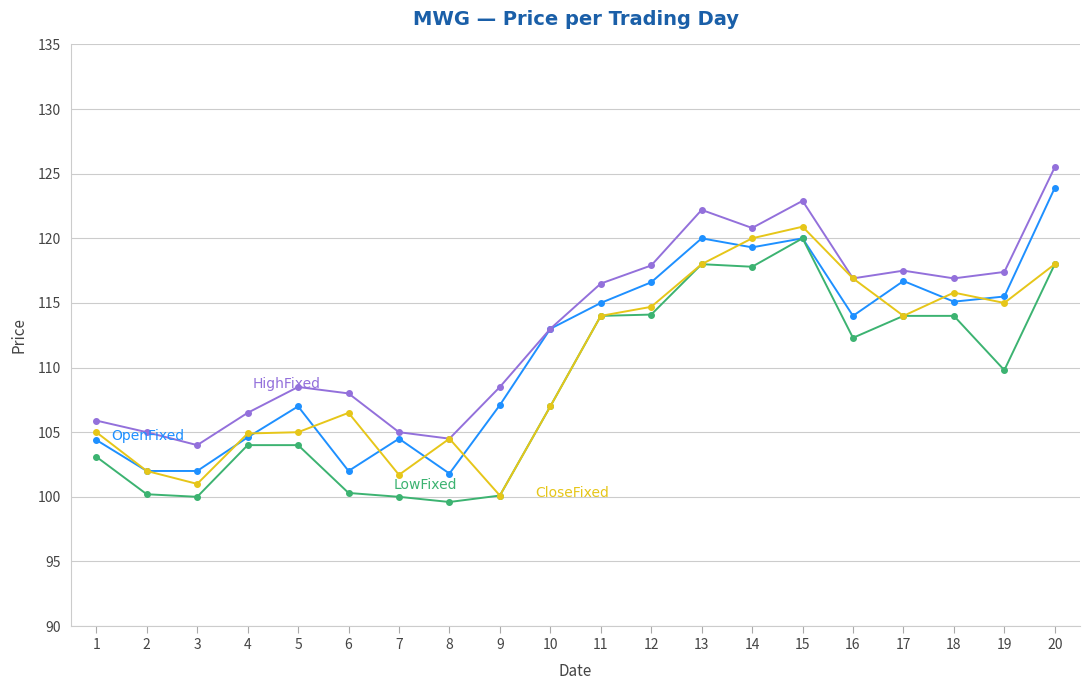

What is the difference between the highest and lowest values at 19?

7.6